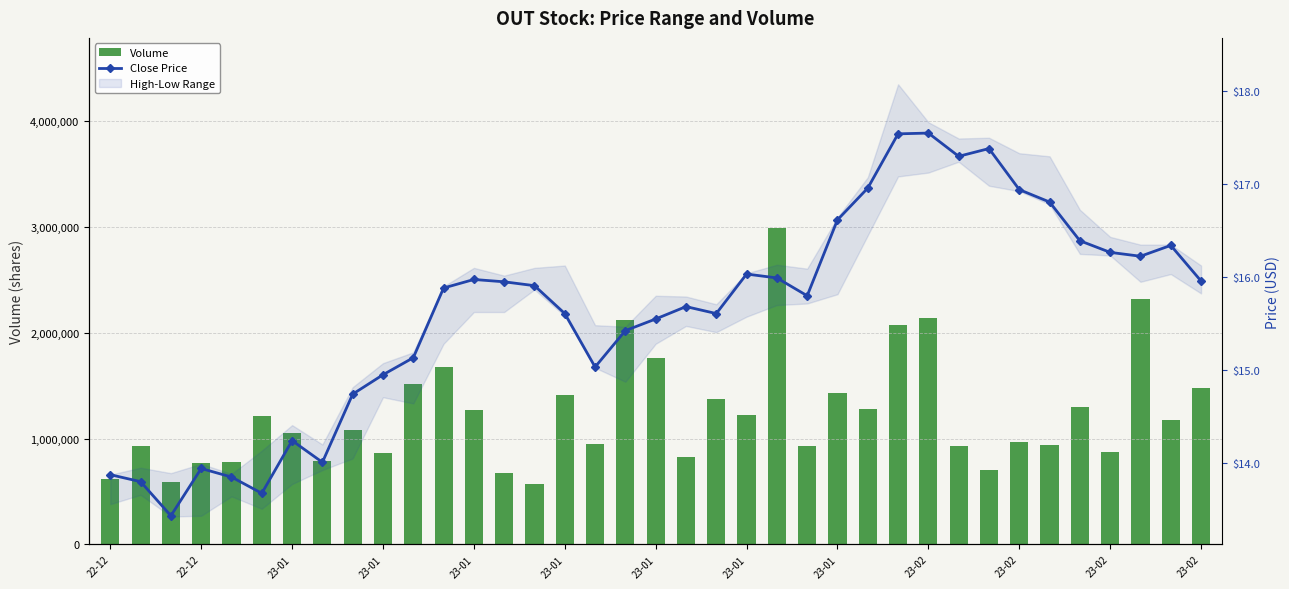

What is the difference between the maximum and minimum values in the Volume series?

2419601.0